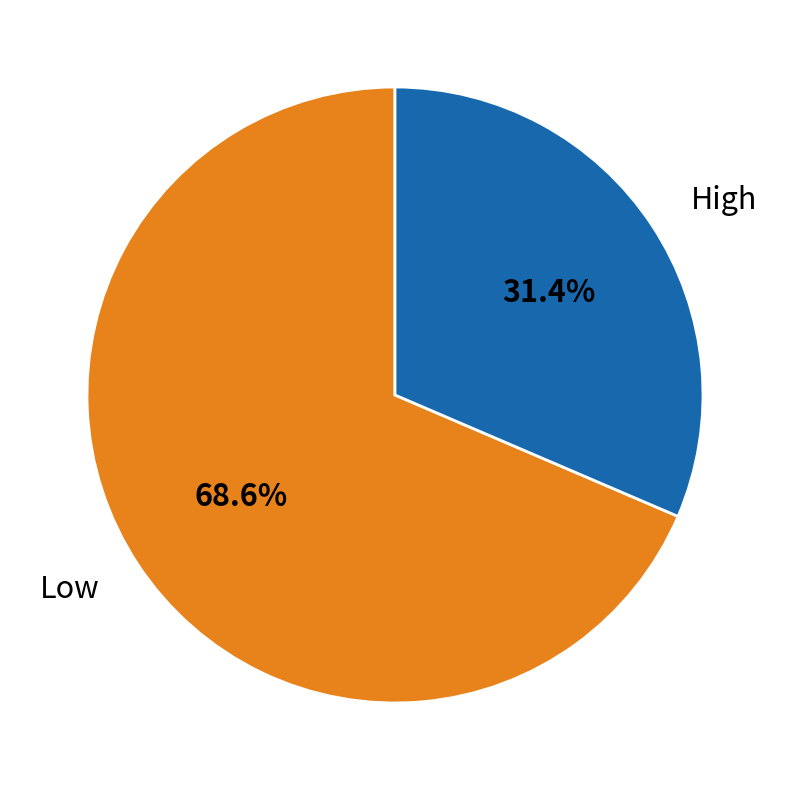

How many slices are in this pie chart?

2